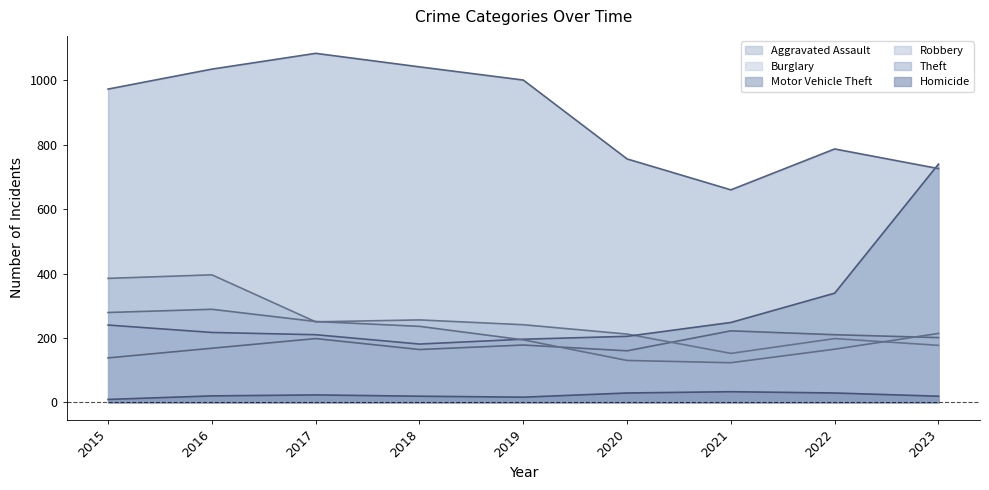

What is the maximum value shown in the chart?

1084